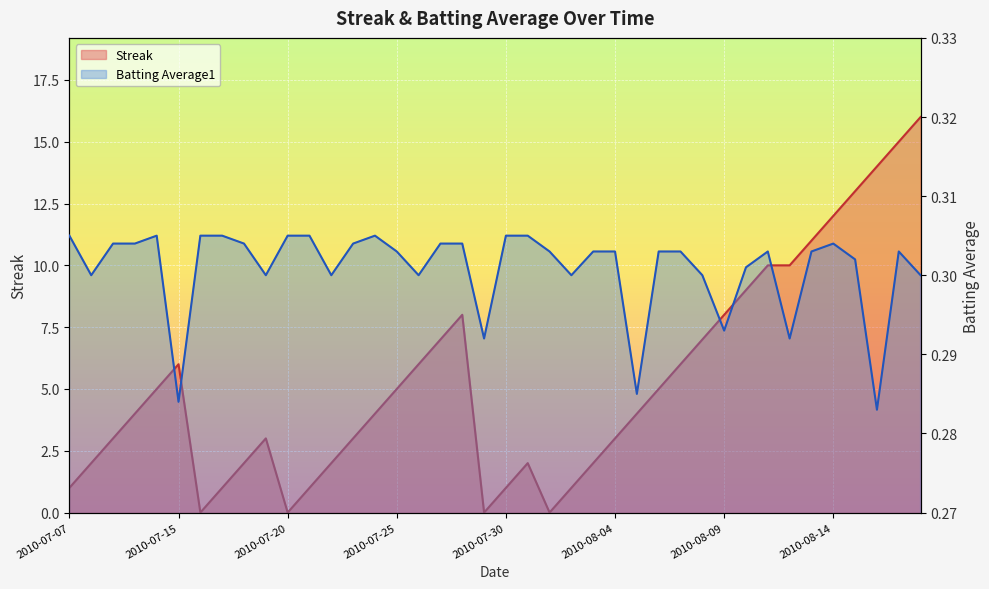

What is the average value of the Streak series?

5.3